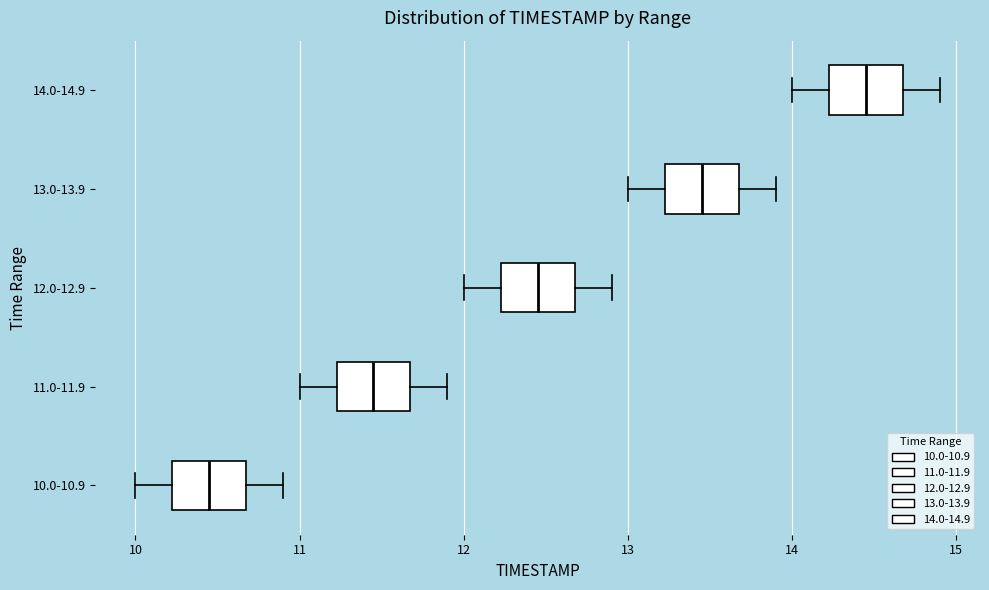

Reading bottom to top, transcribe this box plot: for each box, give where its median line is, the range the box spans, and where its two whiskers end, as read against the x-axis. The values are not printed on the chart, so give them approximately, as read against the axis.

10.0-10.9: median 10.5, box 10.2 to 10.7, whiskers 10.0 to 10.9
11.0-11.9: median 11.5, box 11.2 to 11.7, whiskers 11.0 to 11.9
12.0-12.9: median 12.5, box 12.2 to 12.7, whiskers 12.0 to 12.9
13.0-13.9: median 13.5, box 13.2 to 13.7, whiskers 13.0 to 13.9
14.0-14.9: median 14.5, box 14.2 to 14.7, whiskers 14.0 to 14.9